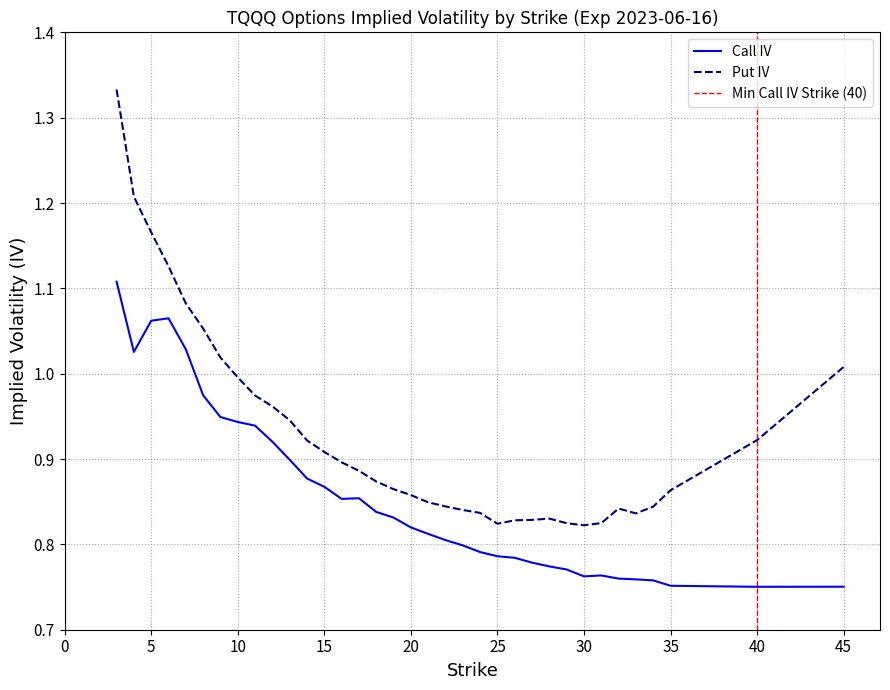

What is the maximum value for Put IV?

1.3